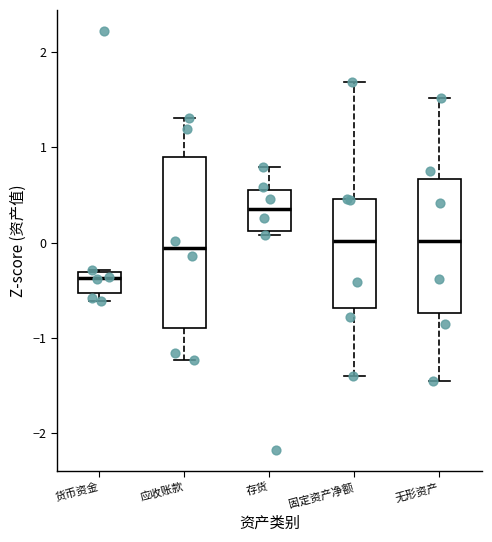

Which box has the lowest median line?

货币资金